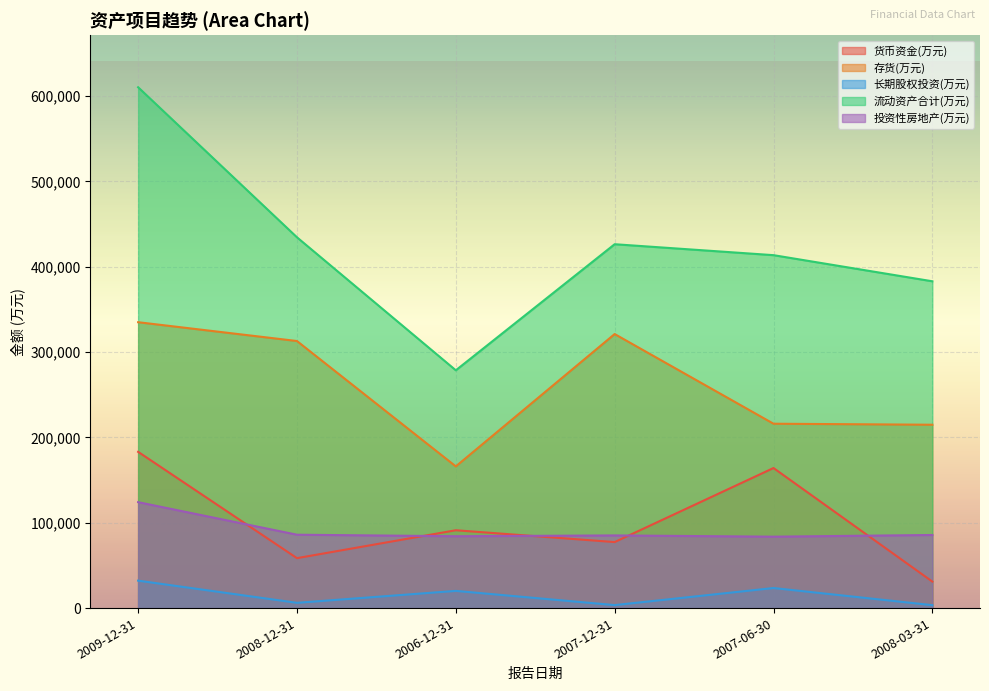

Which series changed the most between 2007-06-30 and 2008-03-31?

货币资金(万元)